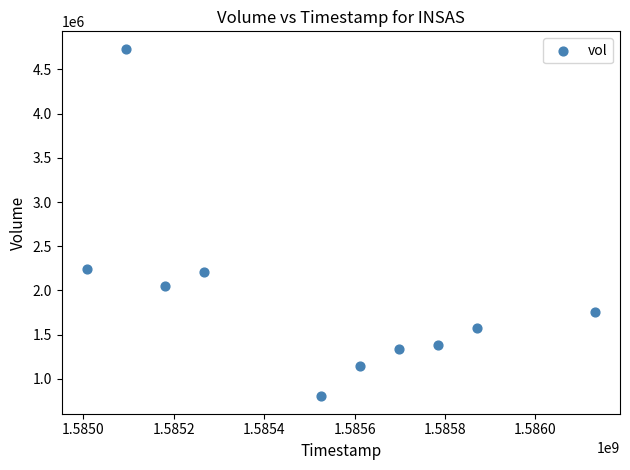

What is the range of X values (max minus min)?

1123200